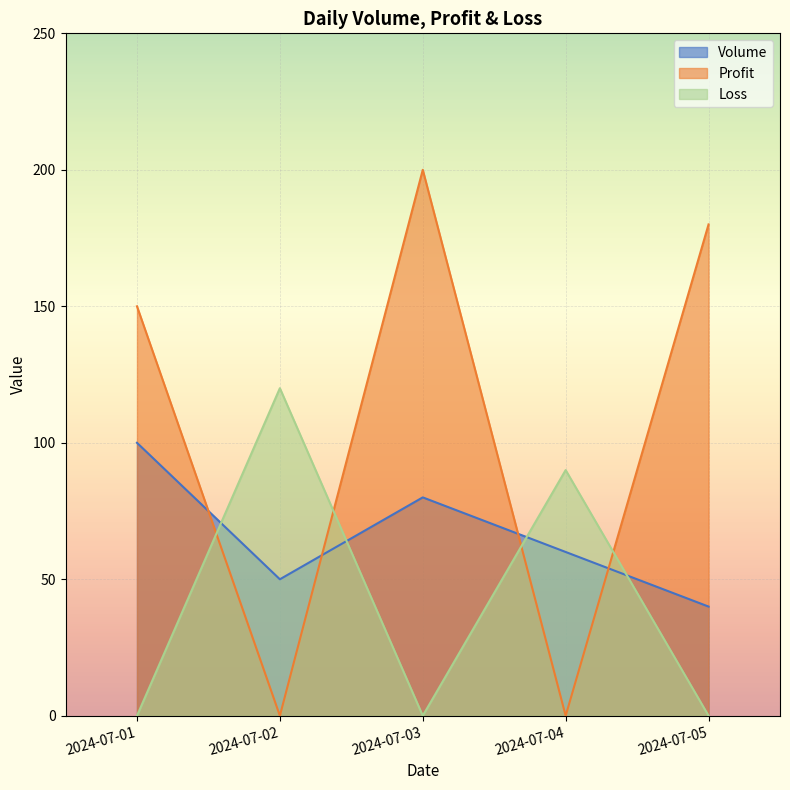

Which has a higher value, 2024-07-04 or 2024-07-05?

2024-07-04